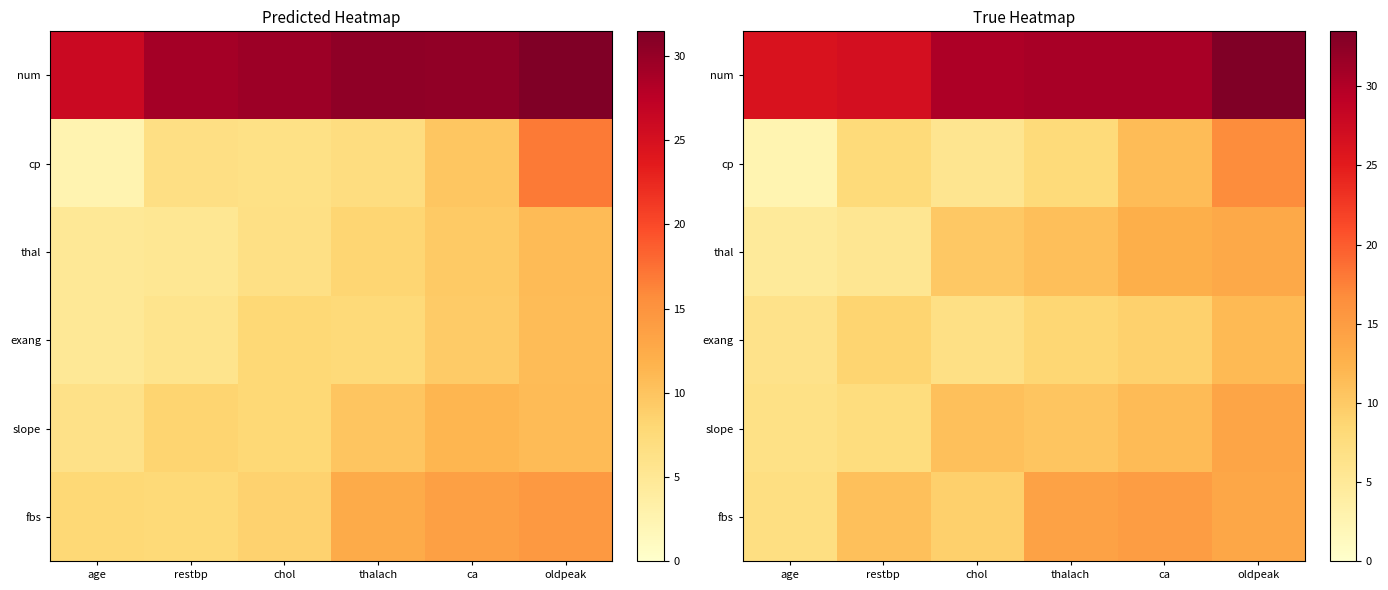

Which series has the largest range (max minus min)?

cp